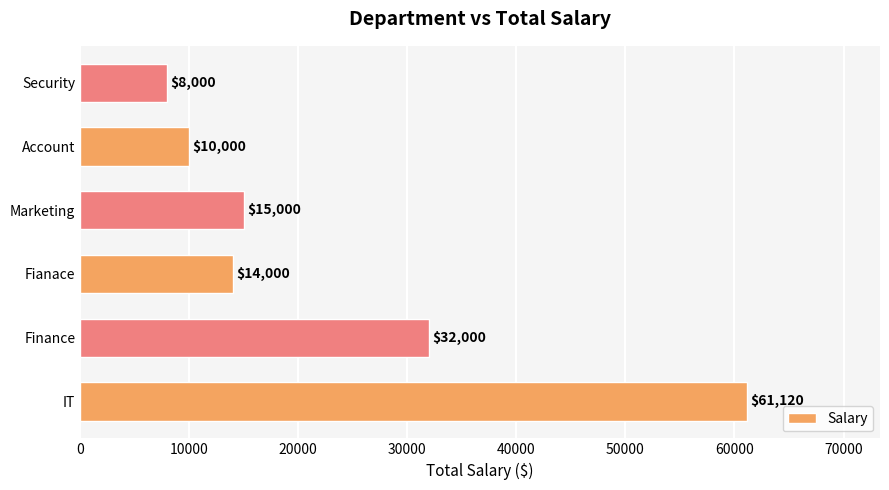

Does the chart contain any negative values?

No